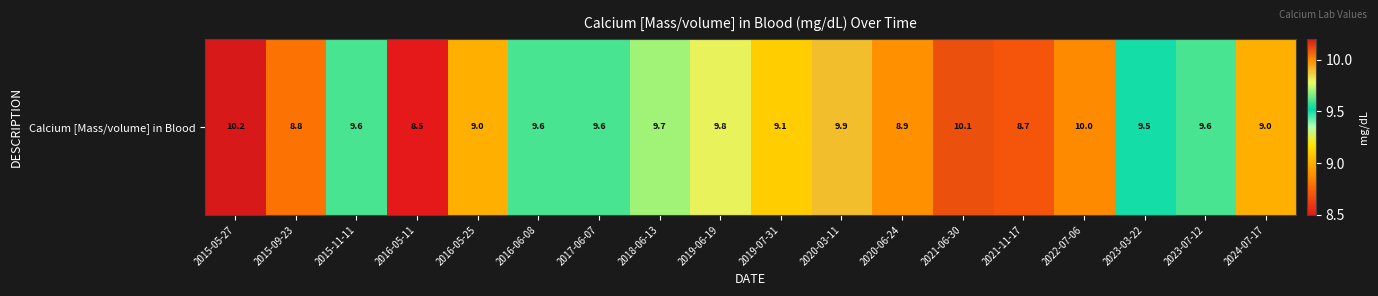

Reading left to right, what are all the values shown in this chart?

10.2	8.8	9.6	8.5	9.0	9.6	9.6	9.7	9.8	9.1	9.9	8.9	10.1	8.7	10.0	9.5	9.6	9.0